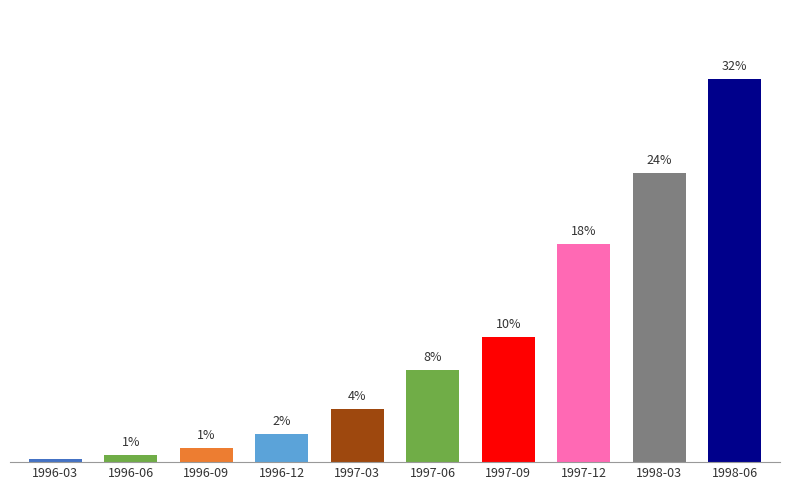

At which label is the value closest to 15?

1997-12